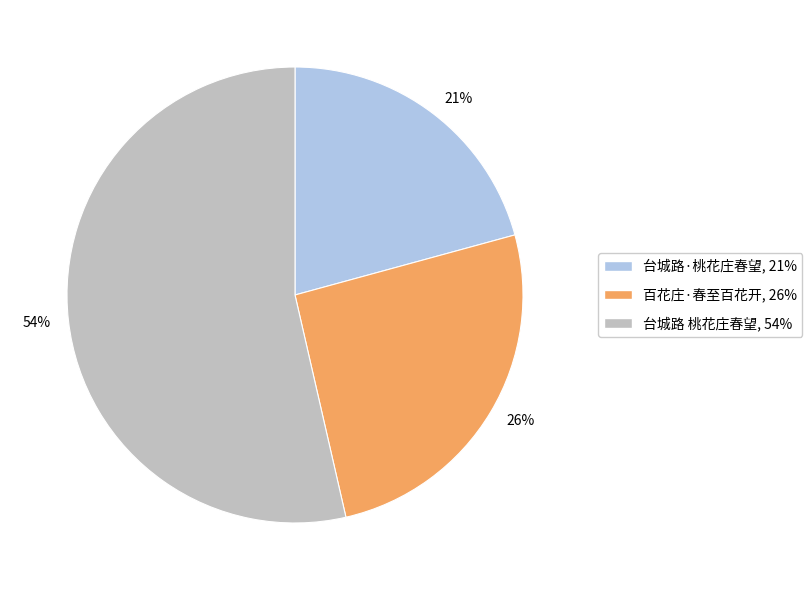

Count the number of slices in the pie.

3